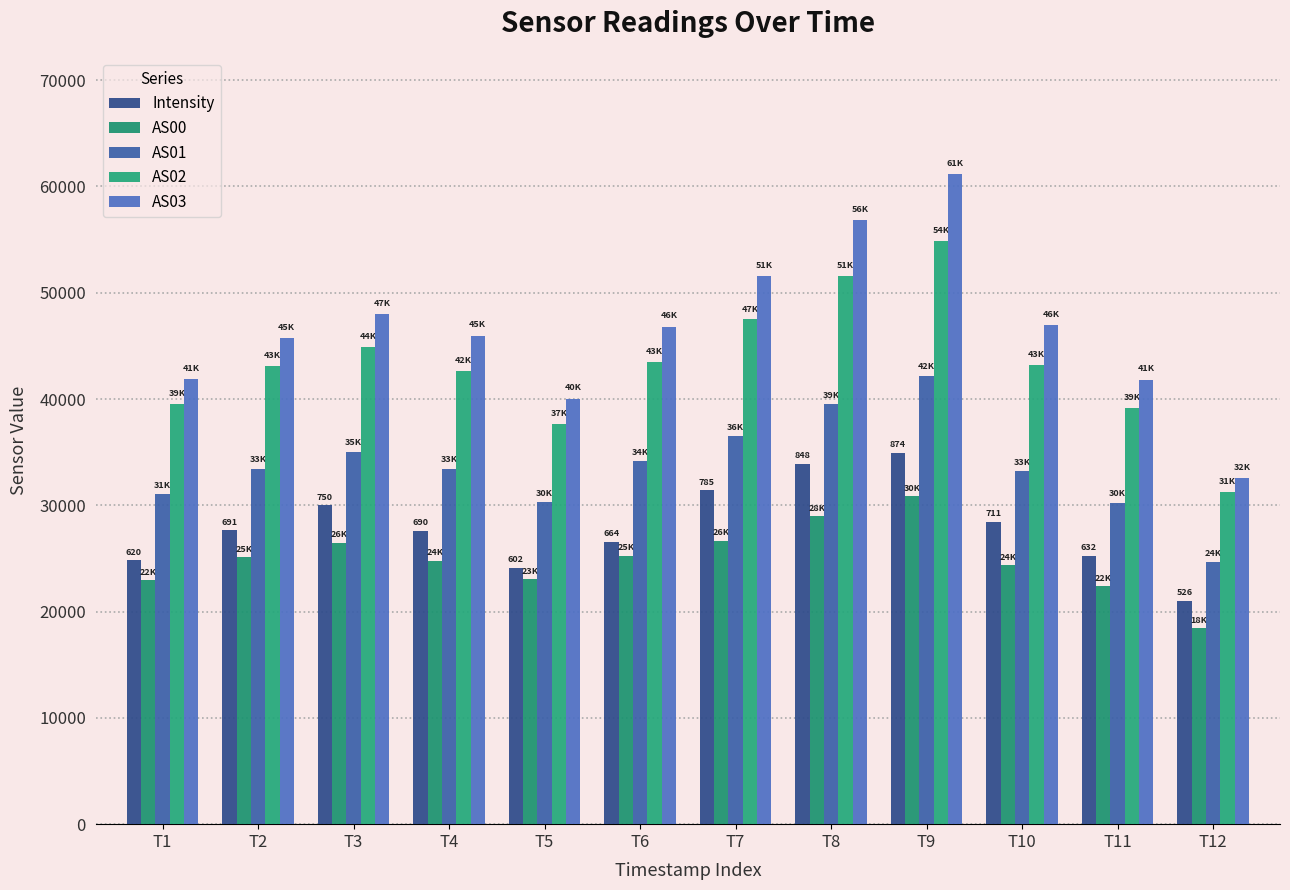

True or false: AS01 has a value of 34166.0 at T6.

True